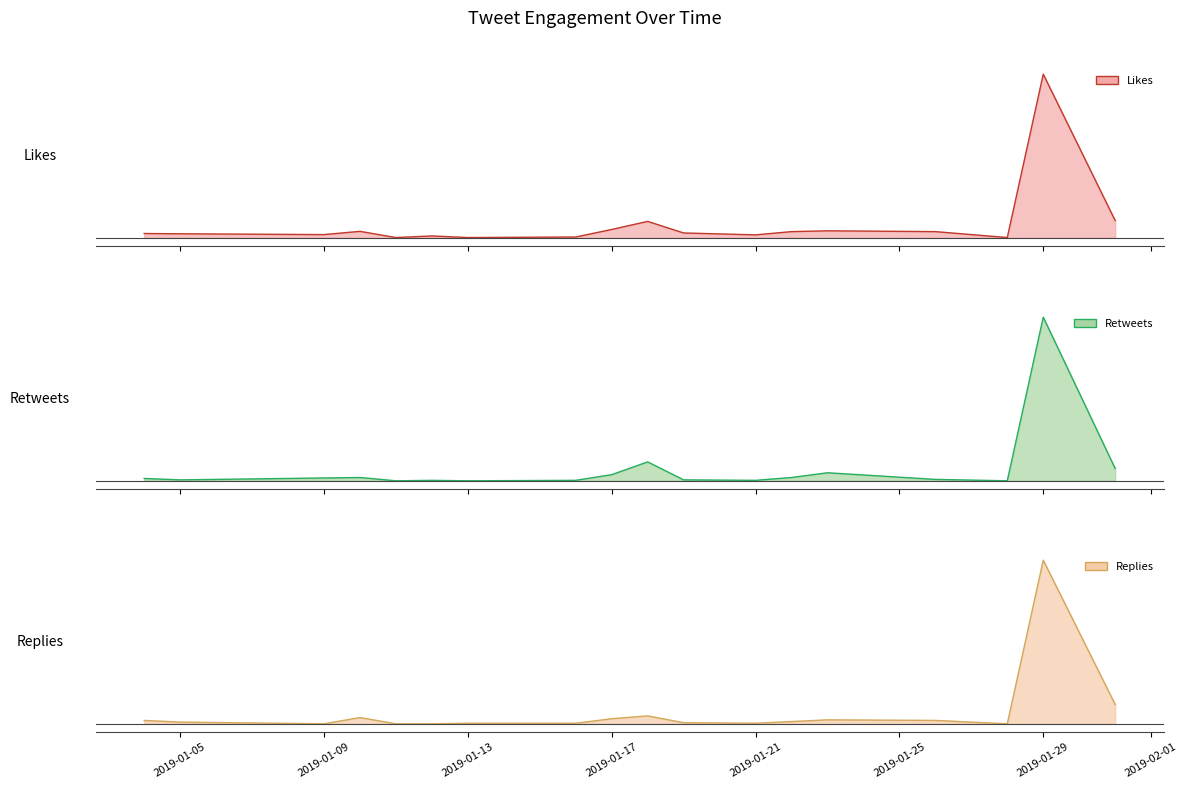

Where is the first local minimum for likes_count?

2019-01-09